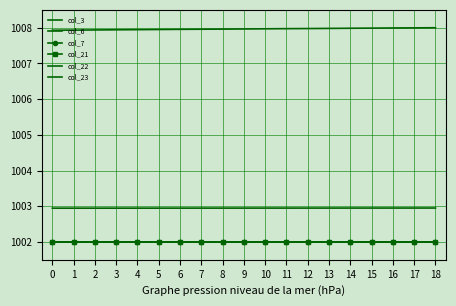

True or false: col_21 and col_7 cross at least once.

False